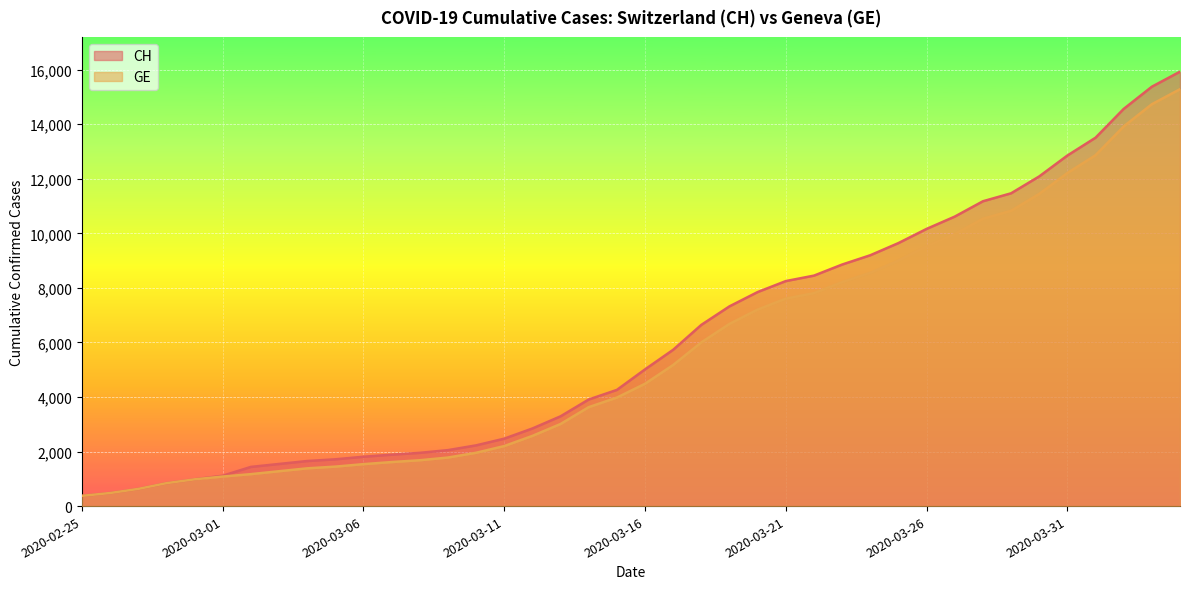

True or false: CH and GE intersect in this chart.

False